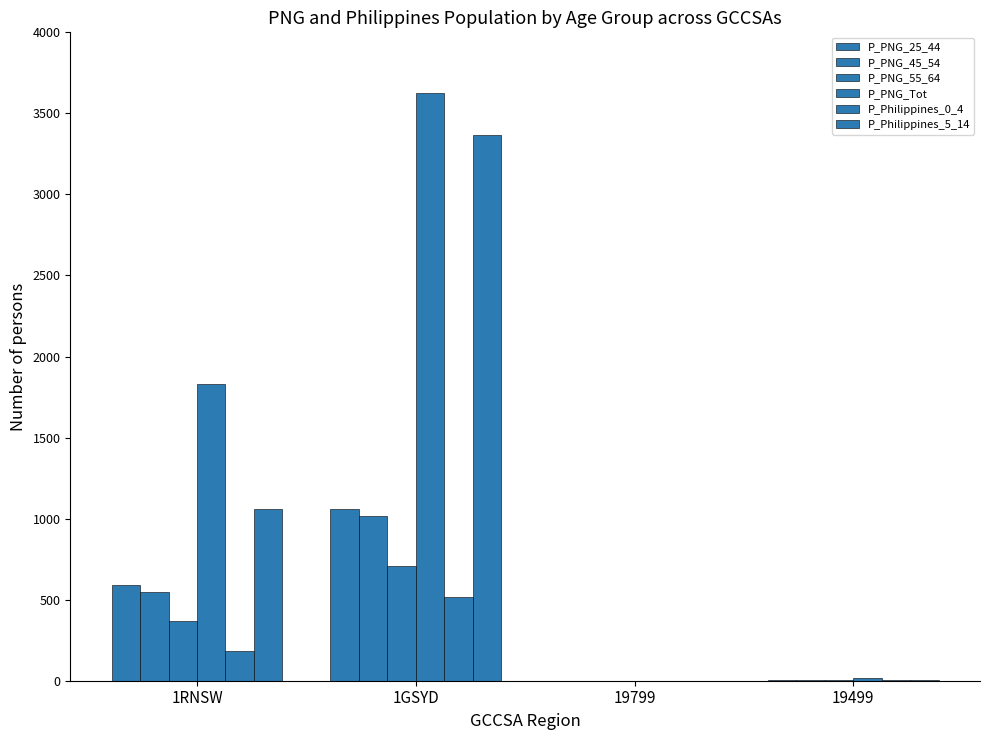

Between 1RNSW and 19799, which series saw the biggest shift?

P_PNG_Tot